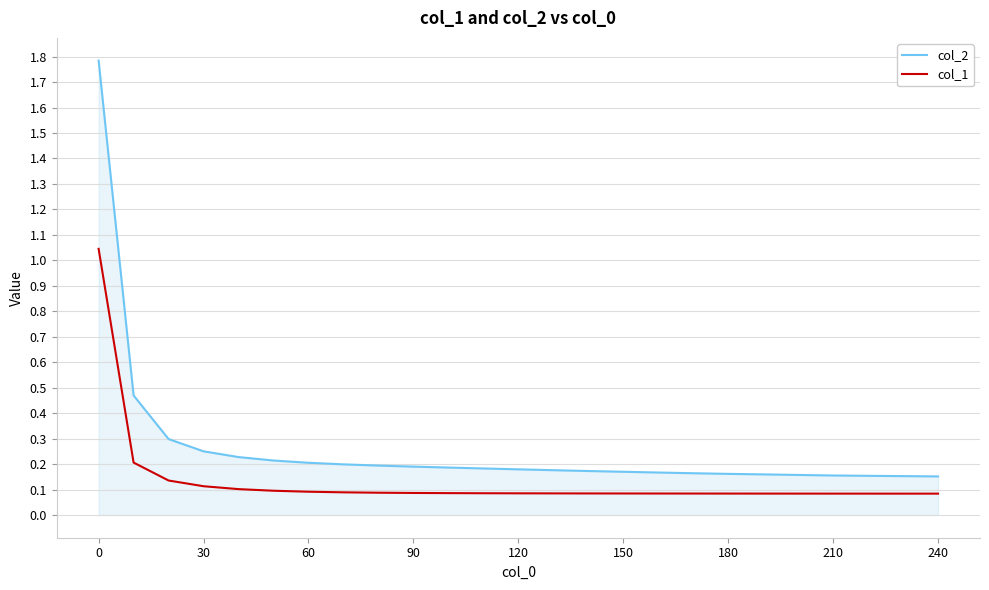

Rank the series by their average value, from highest to lowest.

col_2, col_1